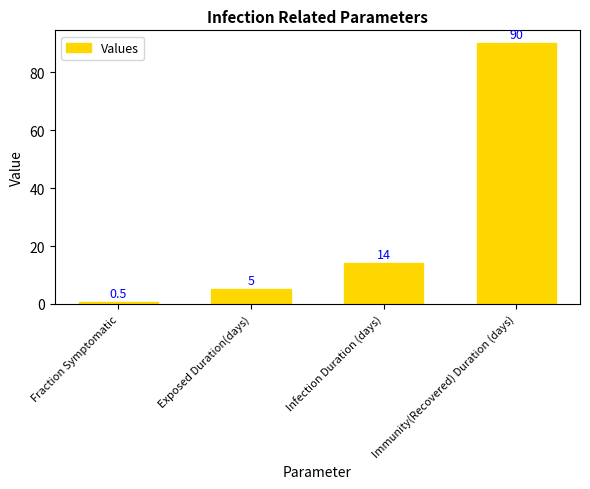

Does the chart contain any negative values?

No